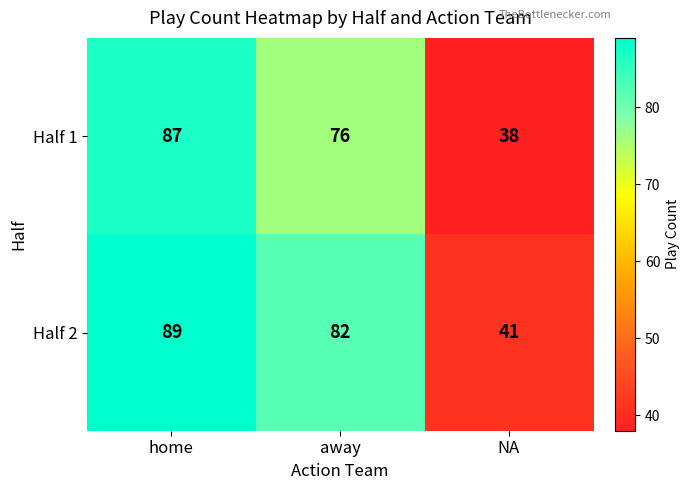

Where is Half 2 nearest to the value 65?

away